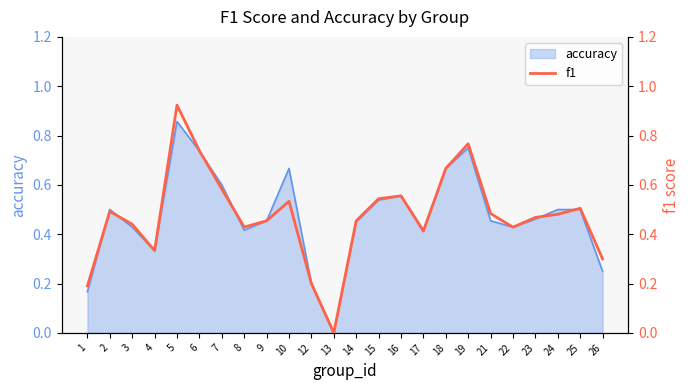

What is the average value?

0.5